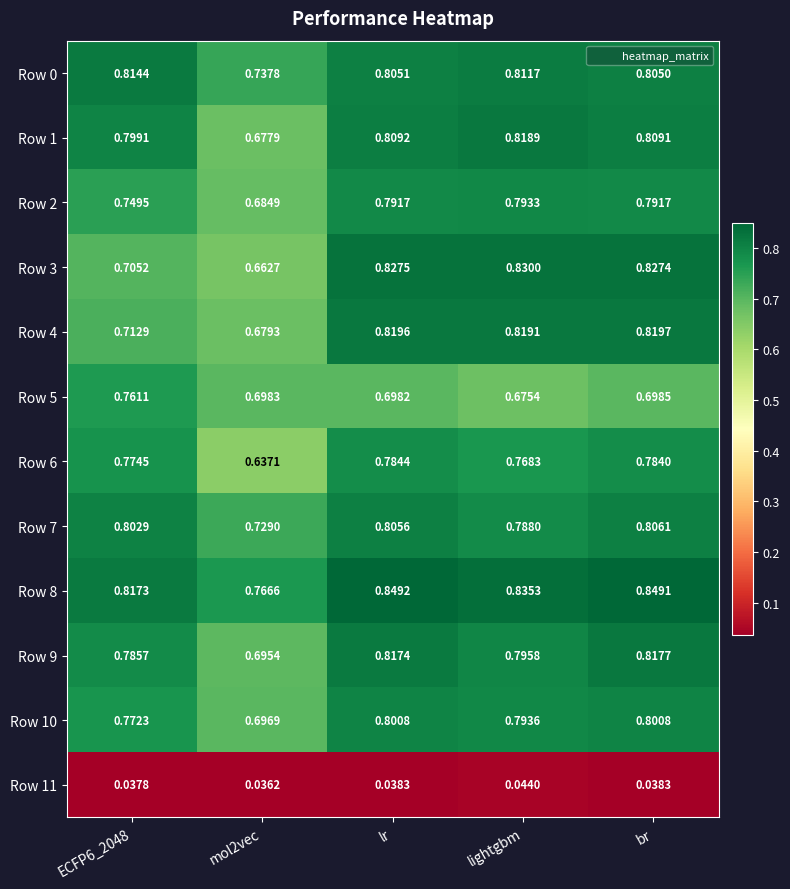

Which label corresponds to the largest value in the chart?

lr